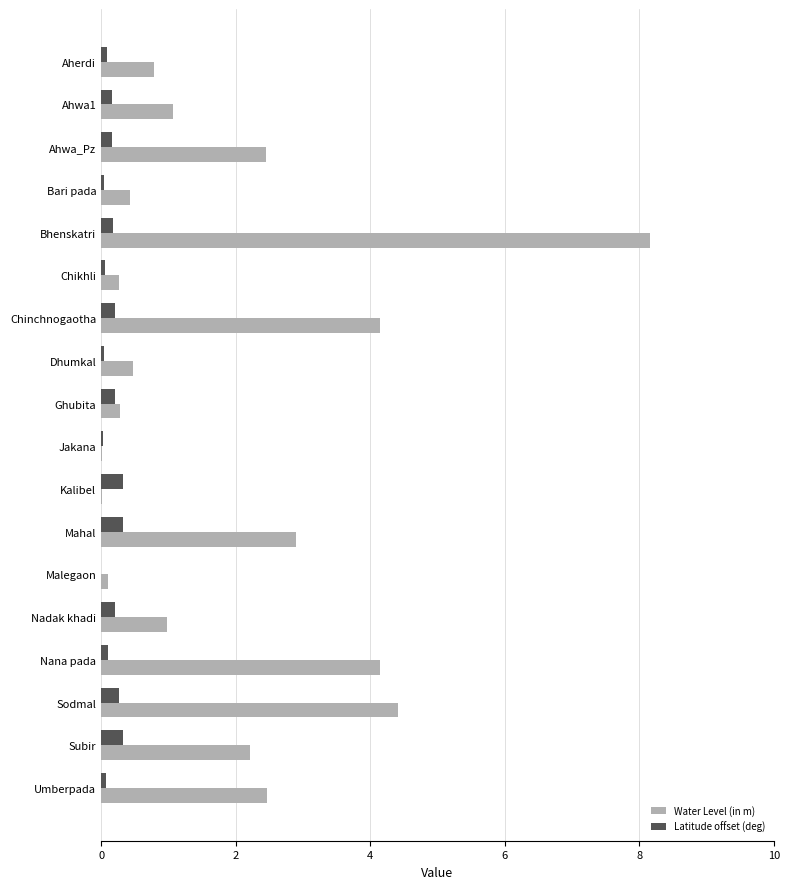

Is the value of Water Level (in m) at Jakana greater than the value of Latitude offset (deg) at Subir?

No